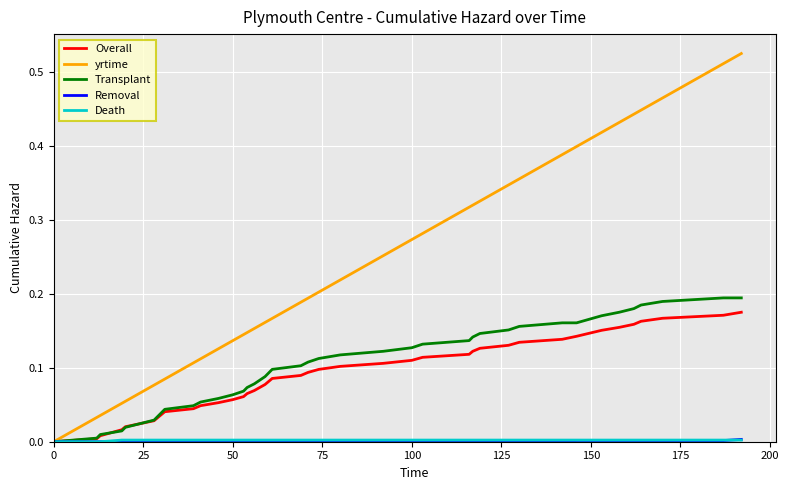

Which series has the largest total across all categories?

yrtime